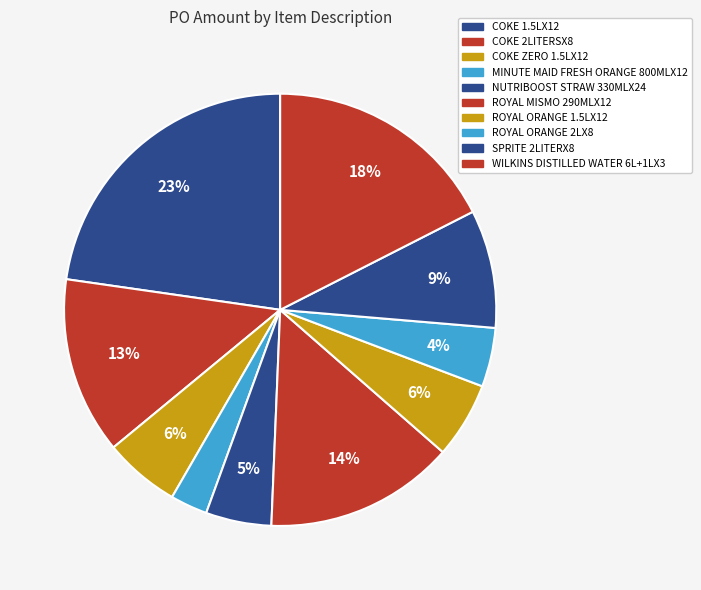

To the nearest percent, what portion does ROYAL ORANGE 2LX8 represent?

4%